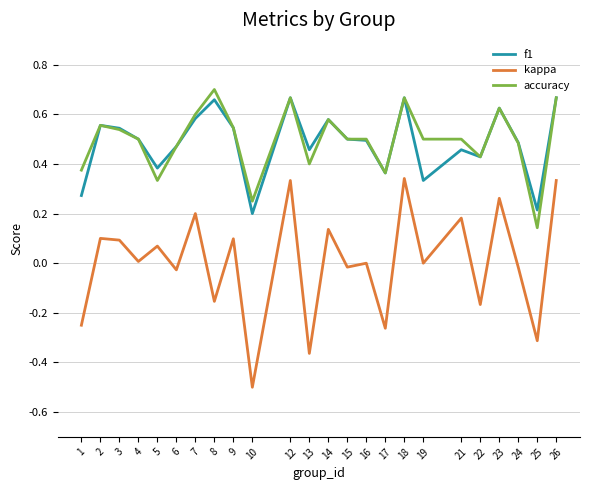

What is the smallest value displayed?

-0.5